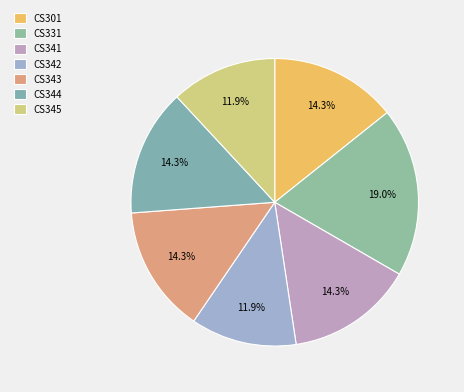

To the nearest percent, what is the average slice percentage?

14%